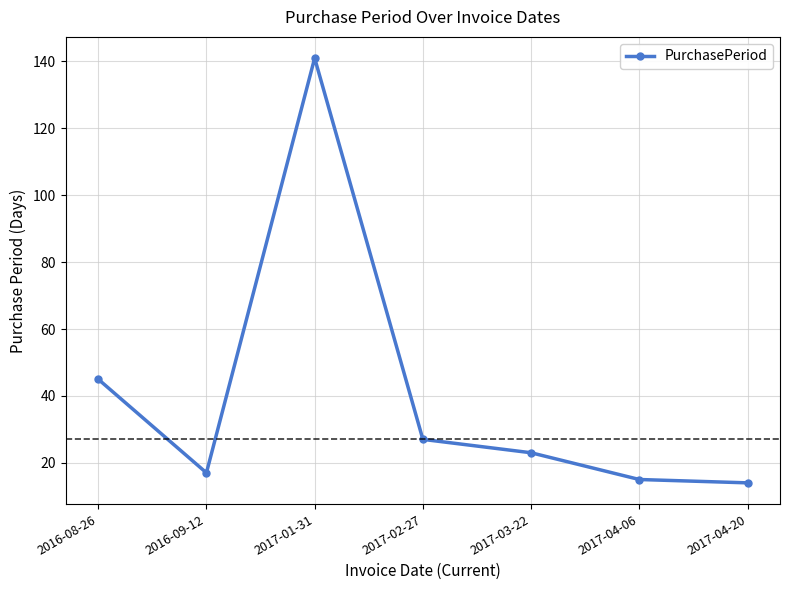

What is the smallest value displayed?

14